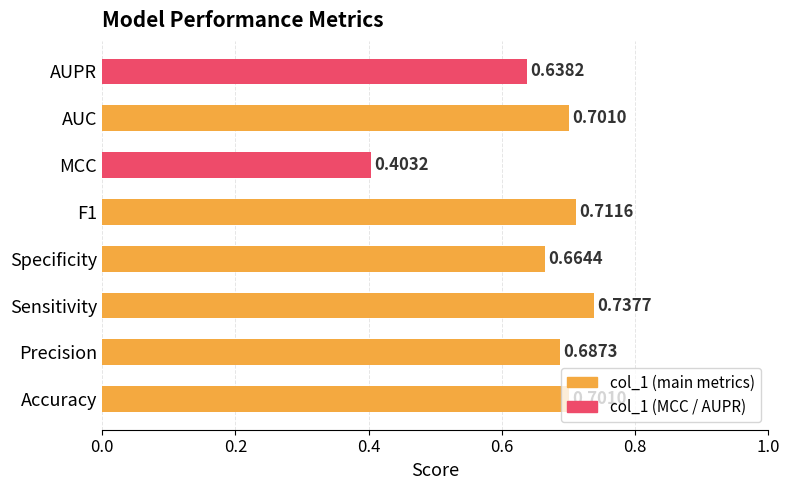

What is the change in value from Precision to Sensitivity?

+0.1